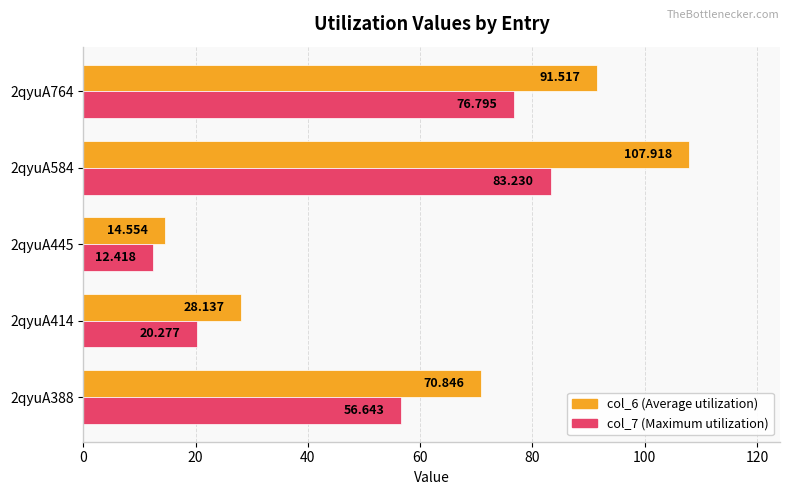

How many distinct data groups are displayed?

2